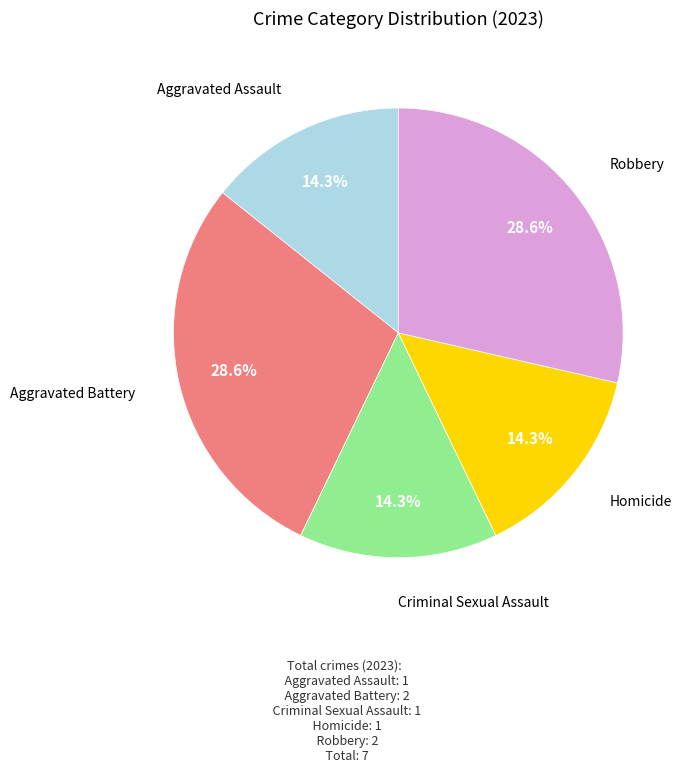

Does any single category account for the majority?

No